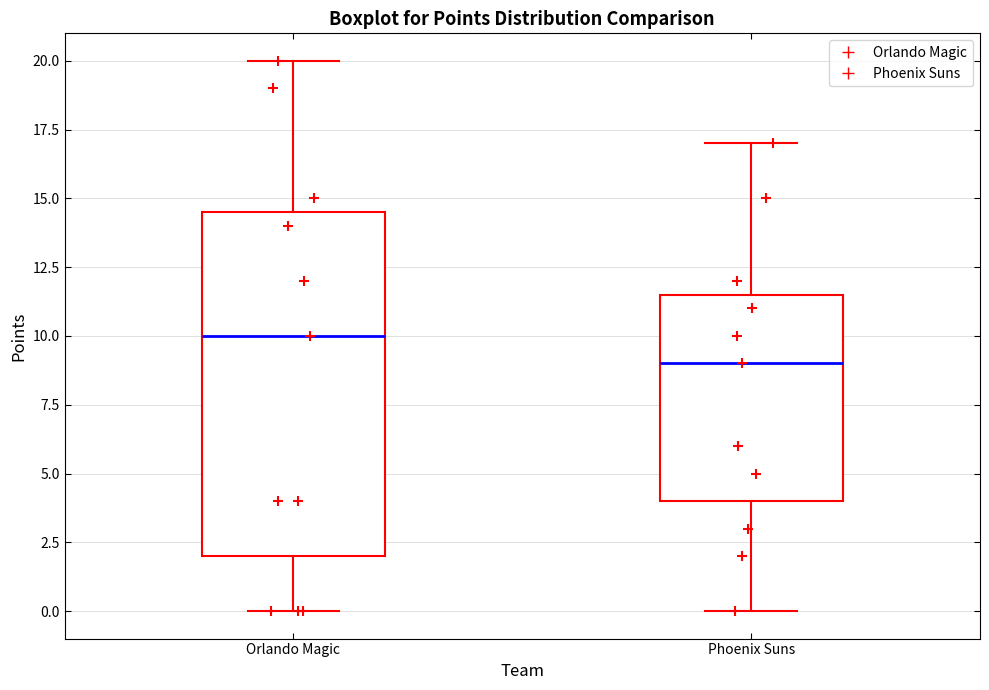

Reading left to right, read every box against the y-axis: the position of its median line, the range the box covers, and the ends of its whiskers. The values are not printed on the chart, so give them approximately, as read against the axis.

Orlando Magic: median 10.0, box 2.0 to 14.5, whiskers 0.0 to 20.0
Phoenix Suns: median 9.0, box 4.0 to 11.5, whiskers 0.0 to 17.0